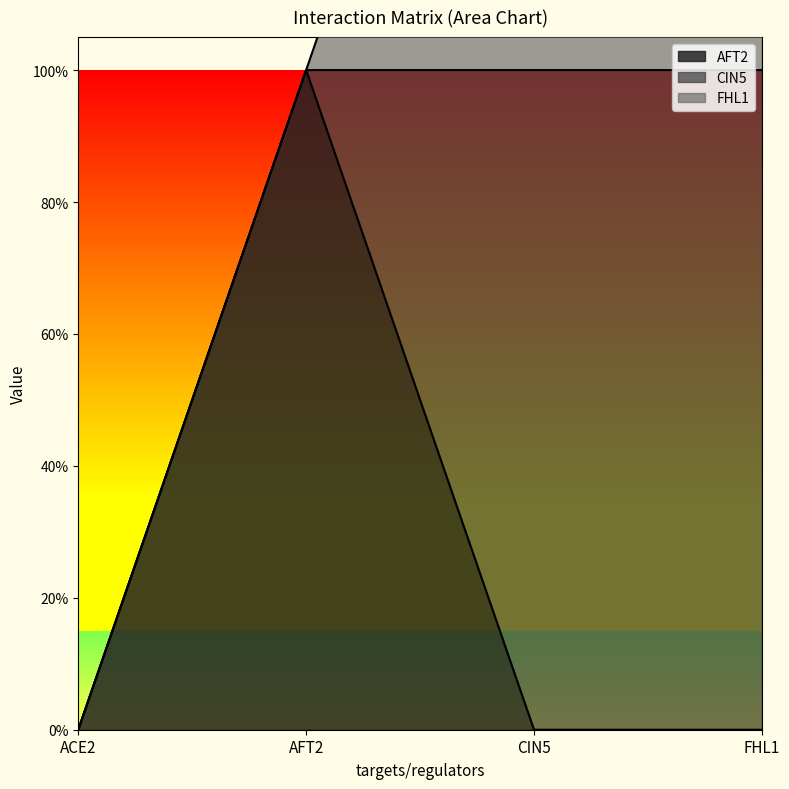

True or false: AFT2 has a value of 0 at FHL1.

True